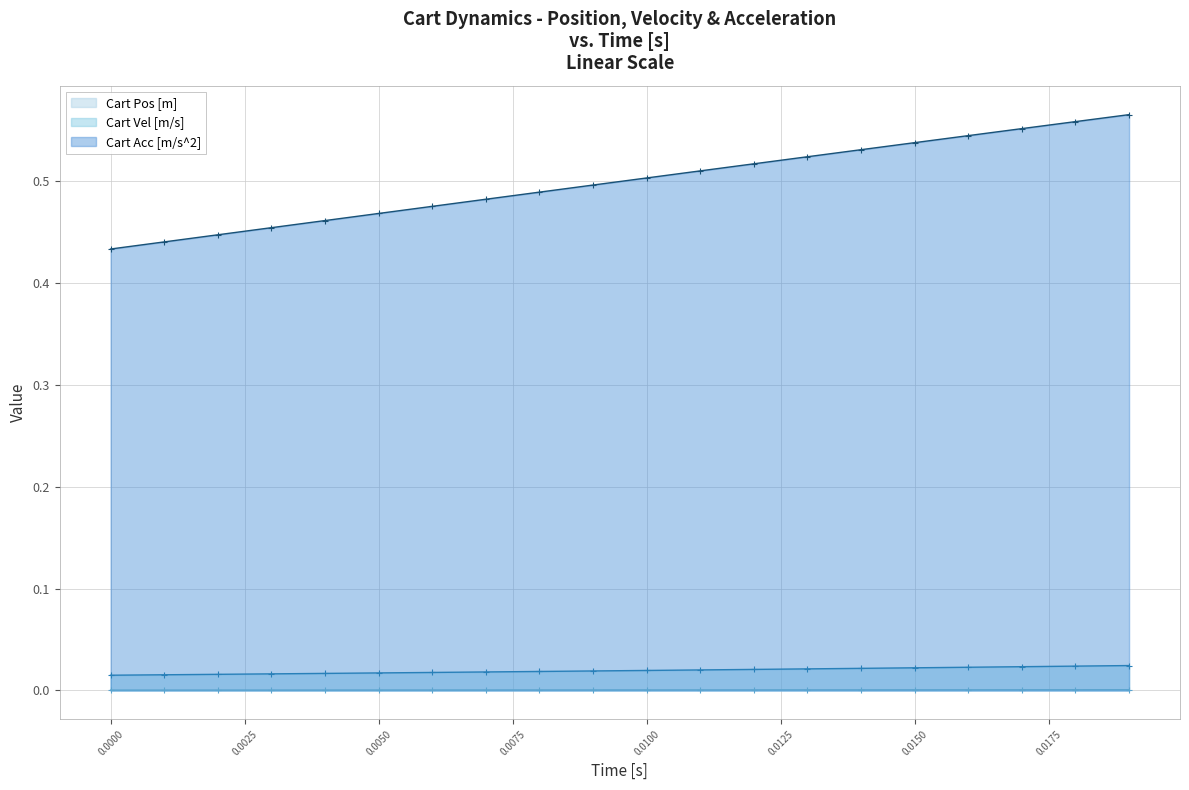

Which series has the widest spread of values?

Cart Acc [m/s^2]